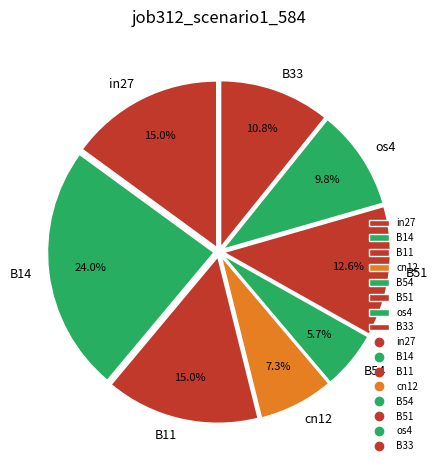

Is cn12 the majority of the pie?

No